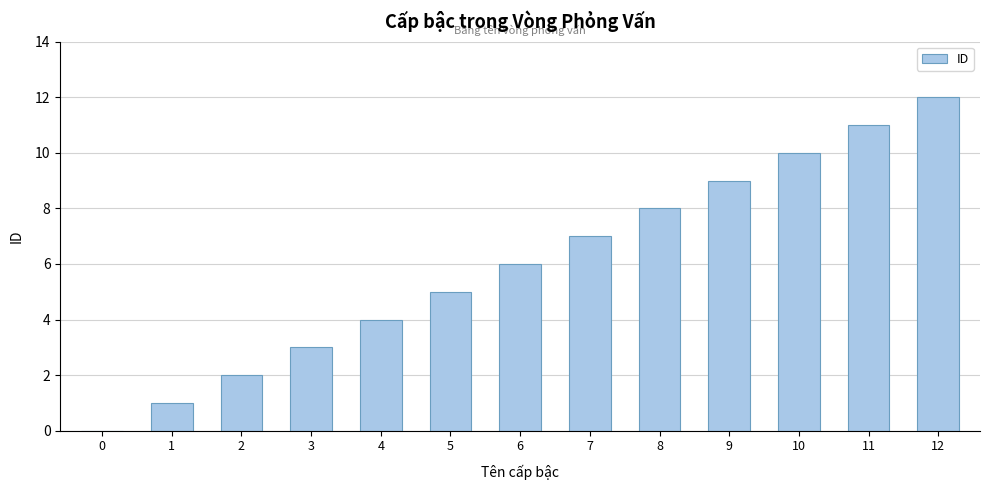

How many categories are shown in the chart?

13